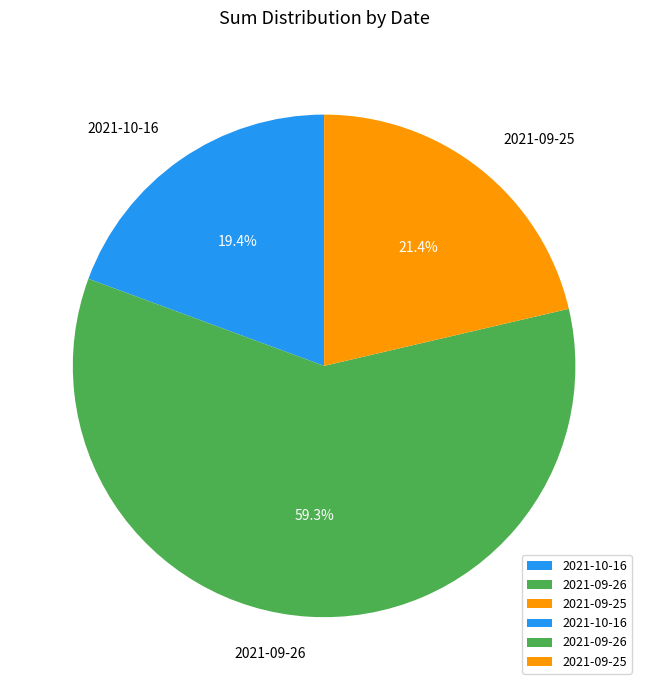

Which has a higher value, 2021-10-16 or 2021-09-25?

2021-09-25